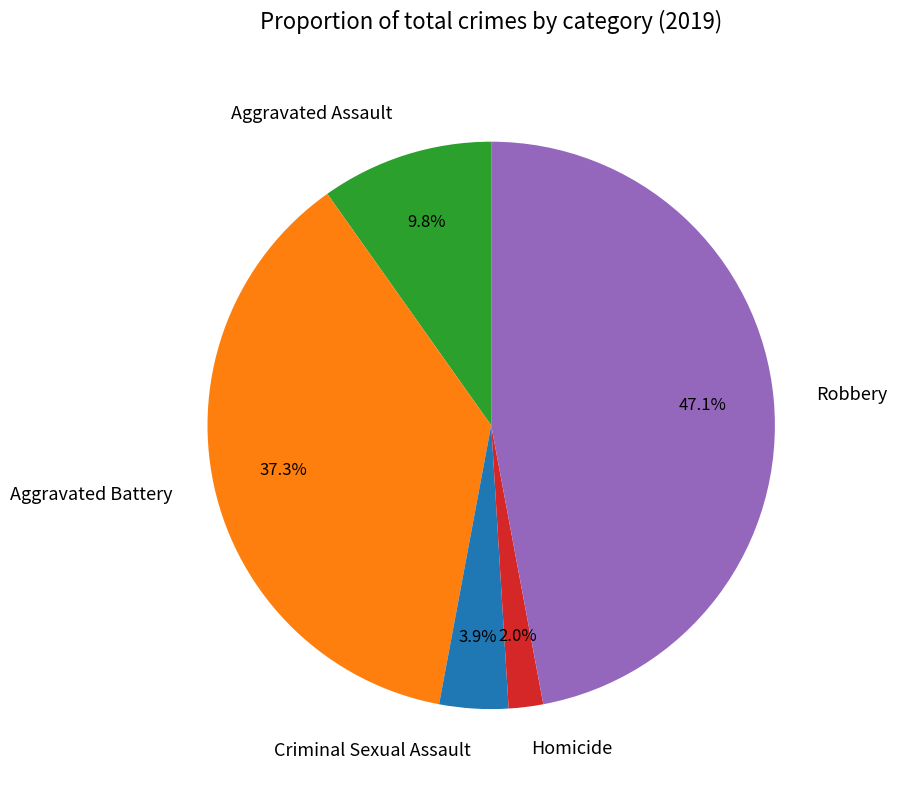

To the nearest percent, what portion does Robbery represent?

47%